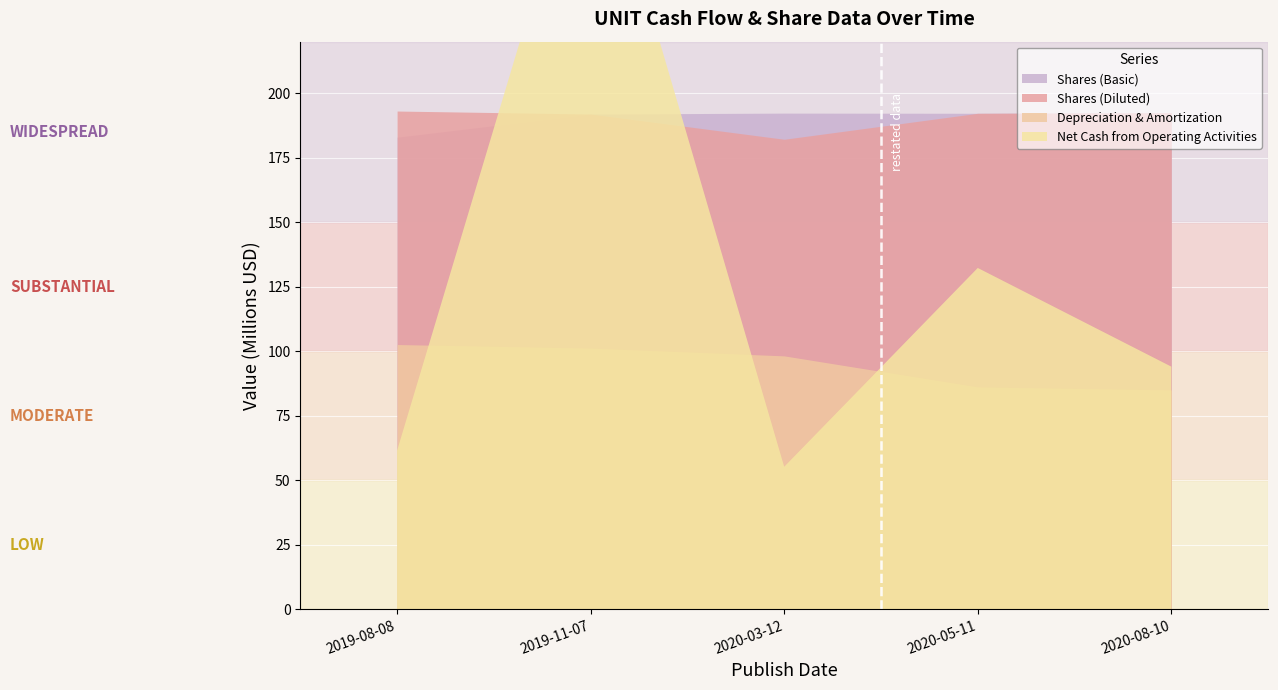

What is the value of the Shares (Basic) point at the 3rd from the left?

192.3